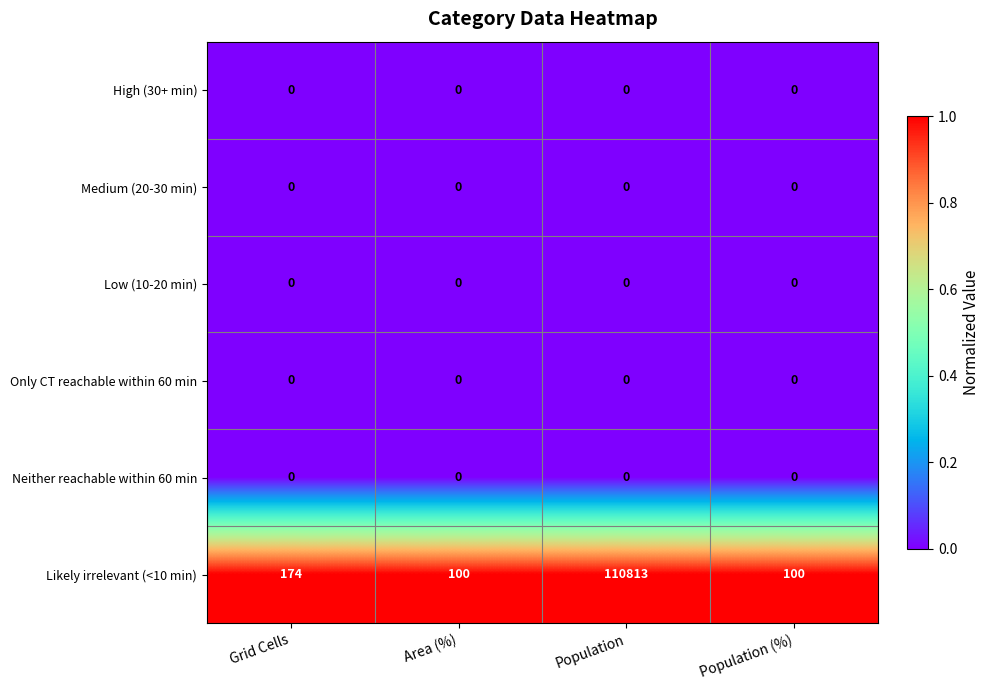

How many categories are shown in the chart?

4